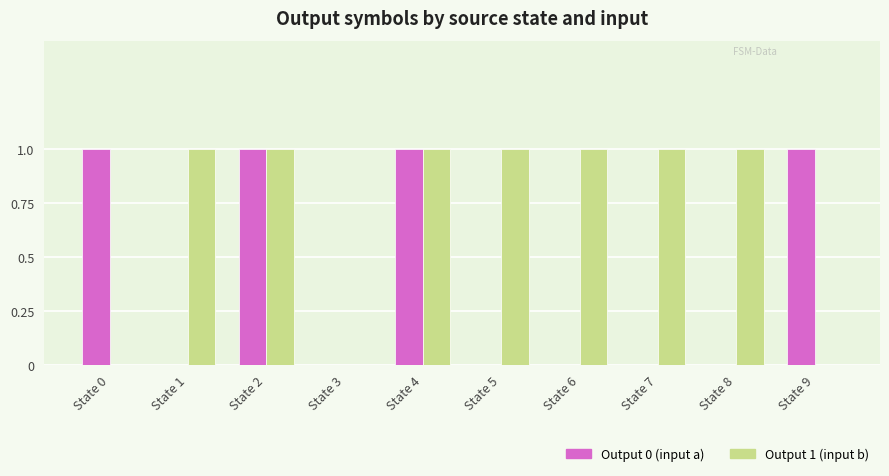

Is it true that Output 0 (input a) equals 0 at State 5?

True